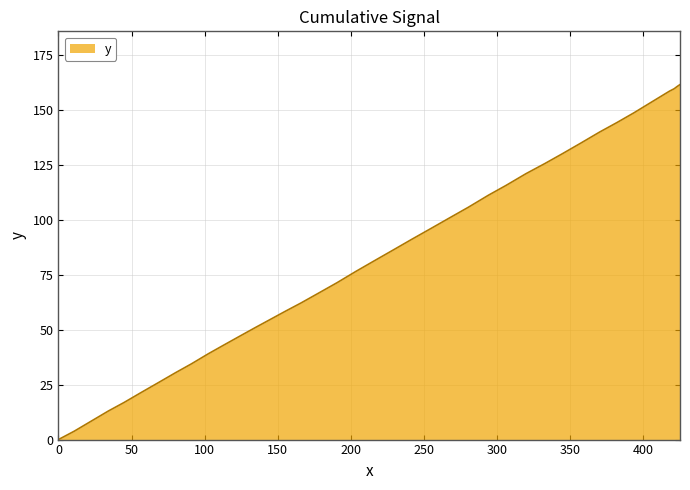

How many values are above zero?

39